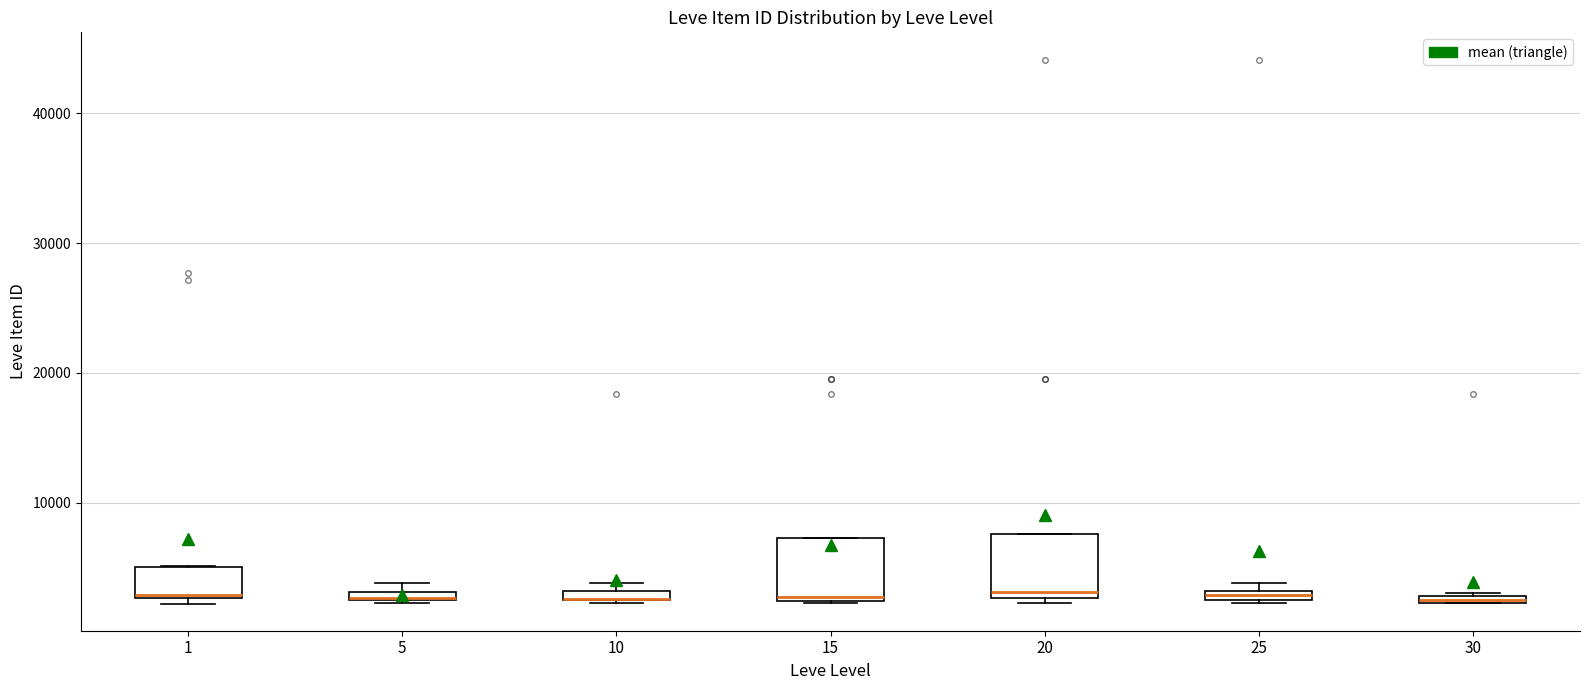

Where is the upper edge of the box at x = 5 on the y-axis? The values are not printed on the chart, so give them approximately, as read against the axis.

3000